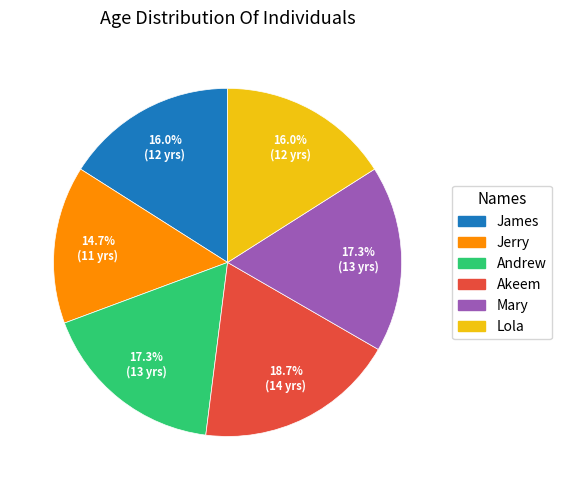

How many slices are in this pie chart?

6